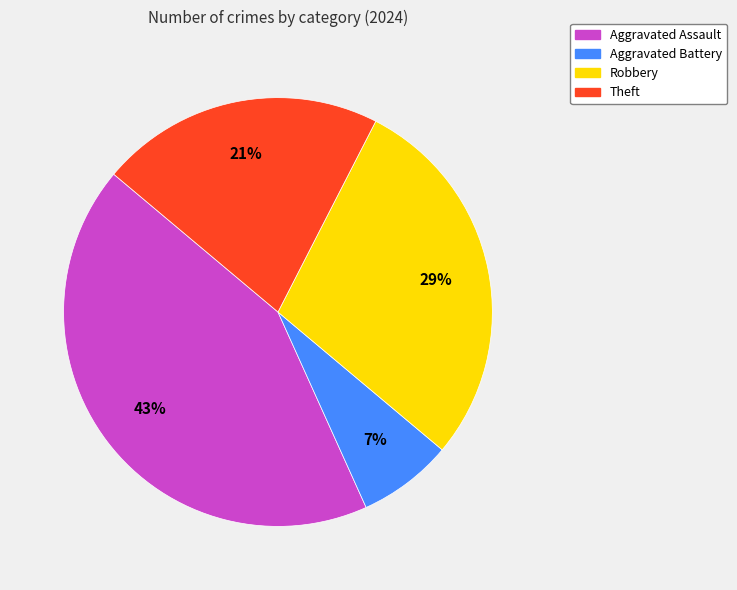

To the nearest percent, what portion does Robbery represent?

29%